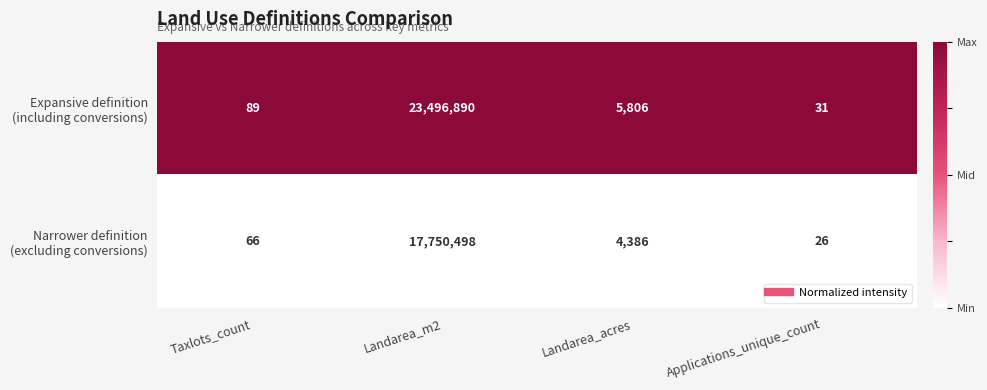

What is the difference between the highest and lowest values at Landarea_m2?

5746392